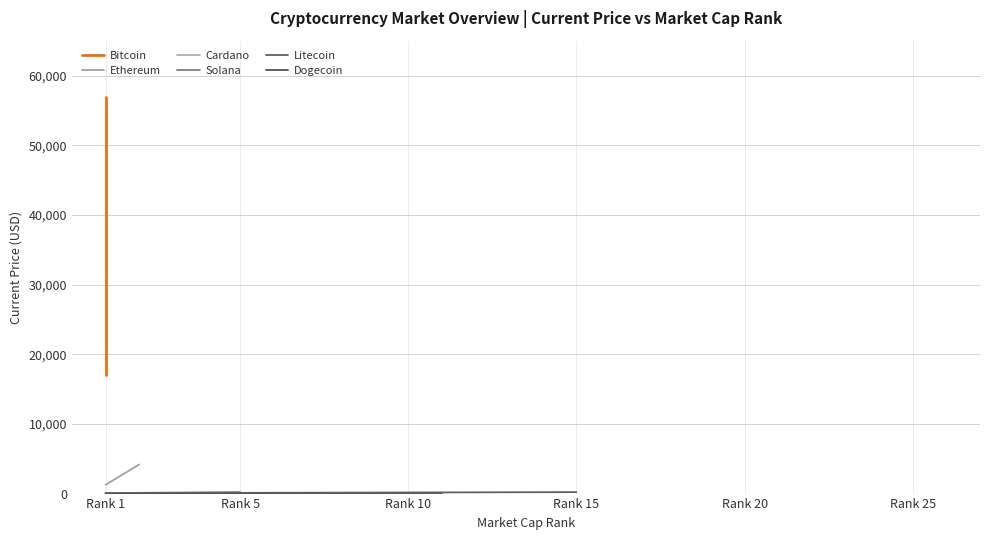

What is the highest value of the Ethereum series?

4177.1